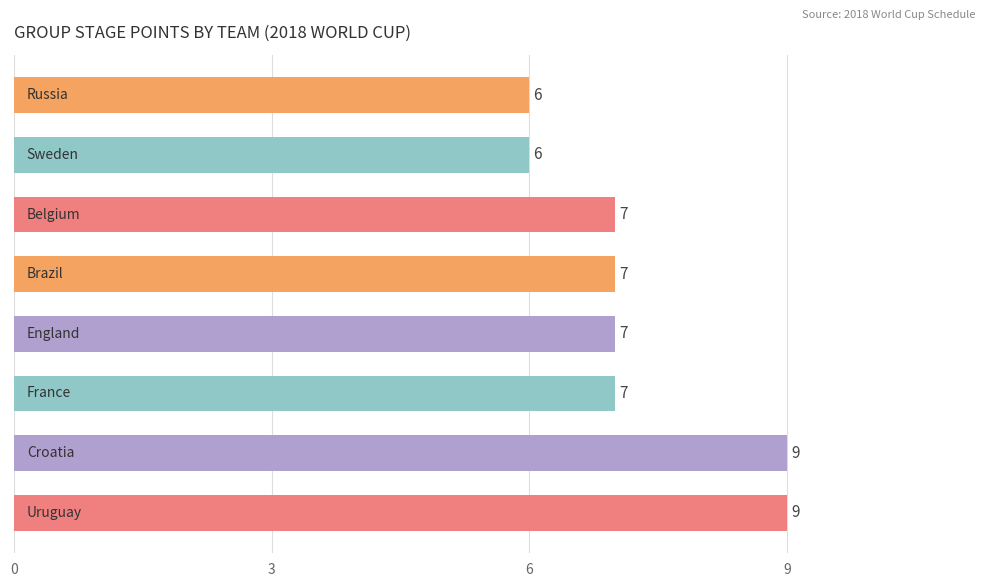

Reading bottom to top, extract all data points from this chart.

9	9	7	7	7	7	6	6